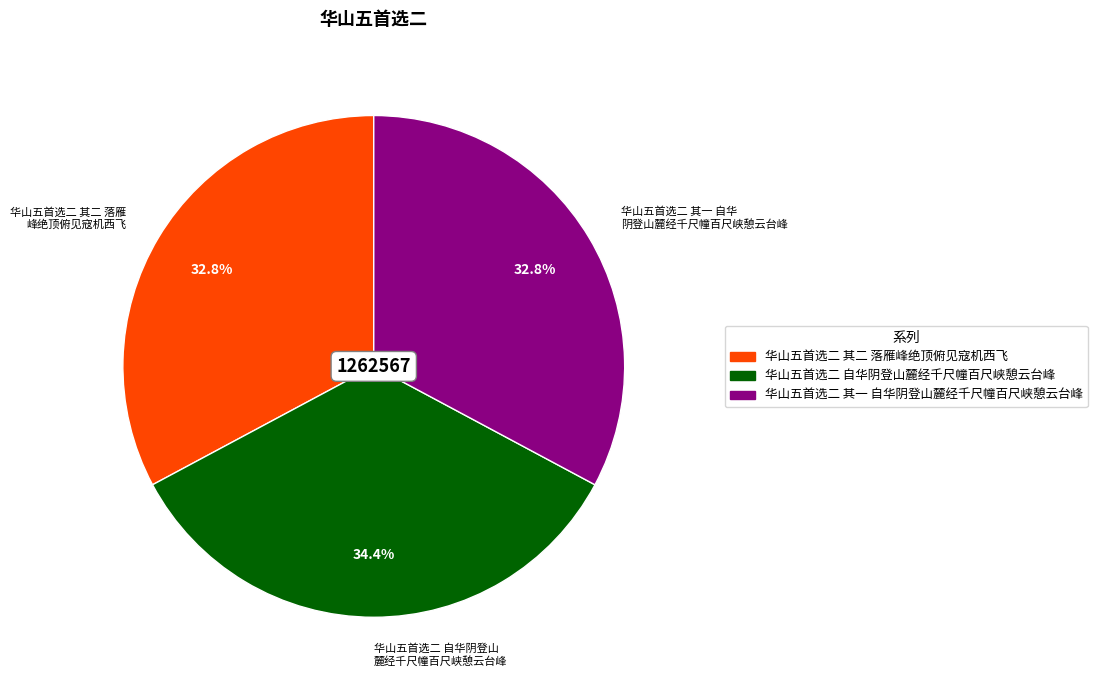

To the nearest percent, what portion does 华山五首选二 其一 自华阴登山麓经千尺幢百尺峡憩云台峰 represent?

33%